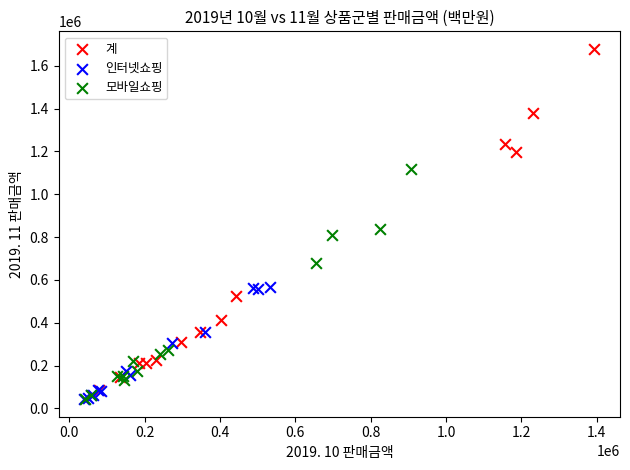

Which series has the largest Y range (max minus min)?

계